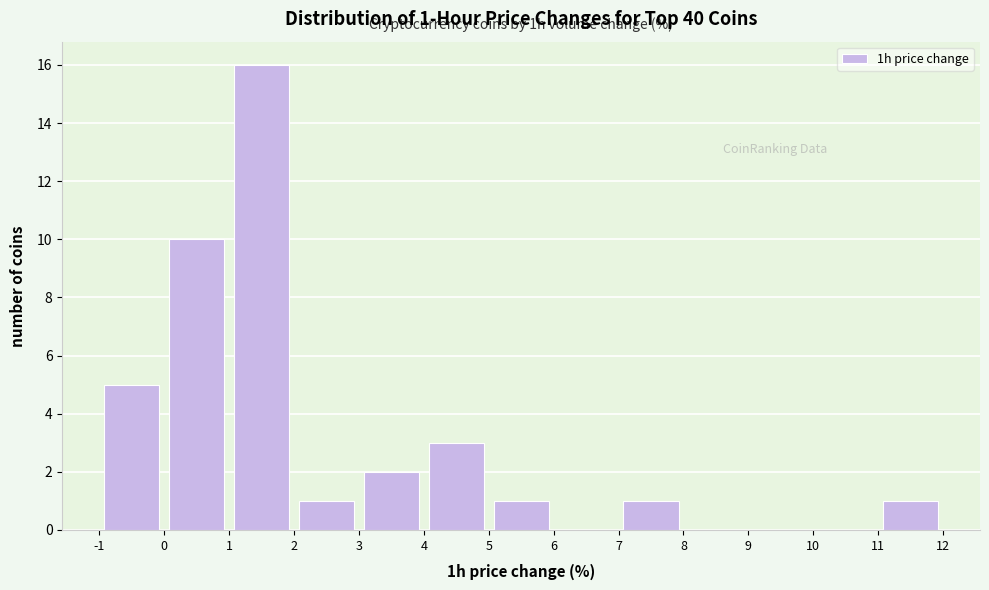

Which range on the x-axis has the tallest bar?

1 to 2